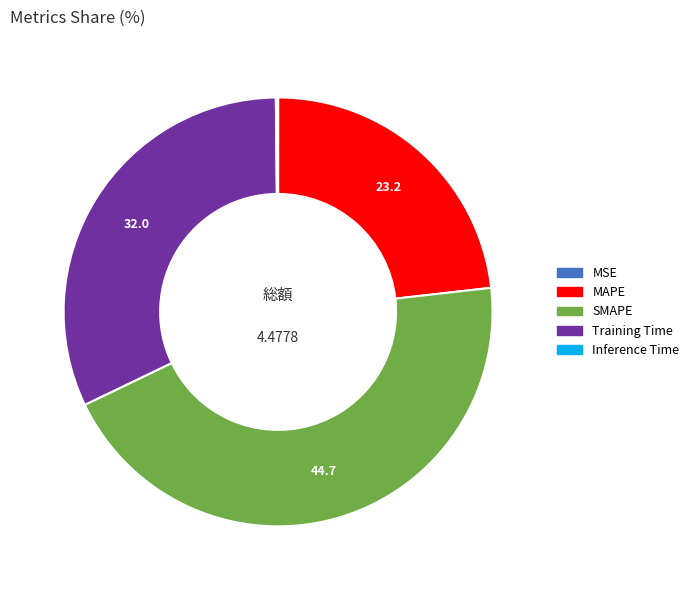

Is SMAPE the majority of the pie?

No